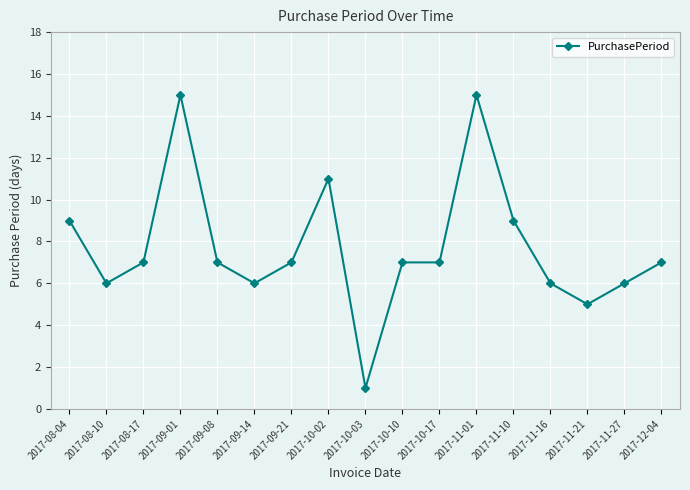

What is the difference between the maximum and minimum values?

14